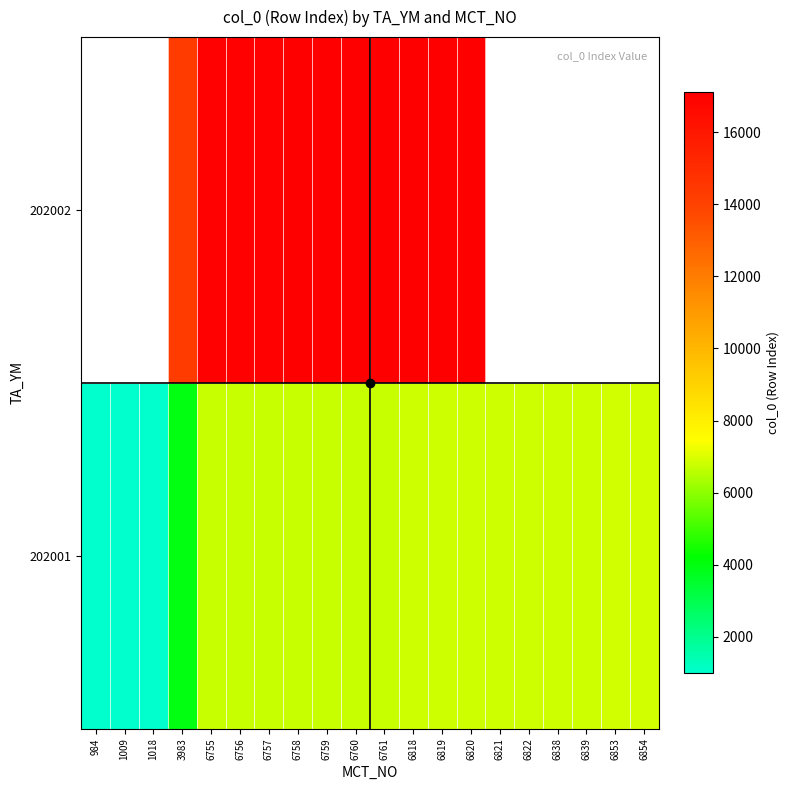

What is the maximum value shown in the chart?

17105.0